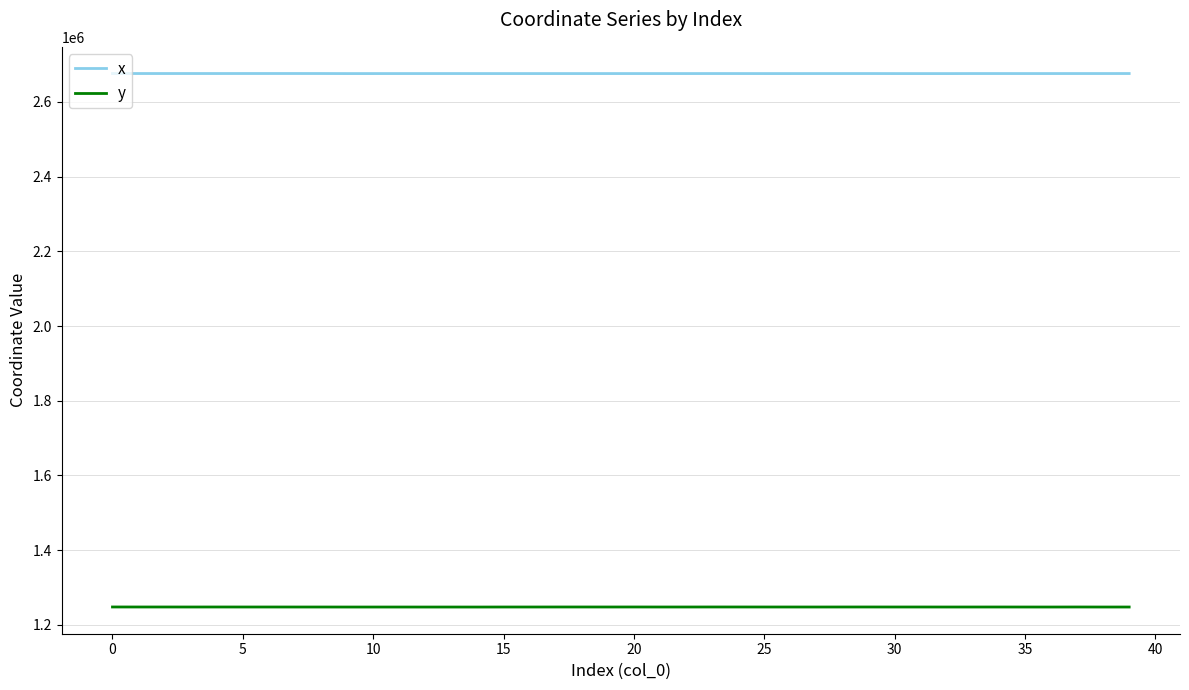

Which series has the largest total across all categories?

x